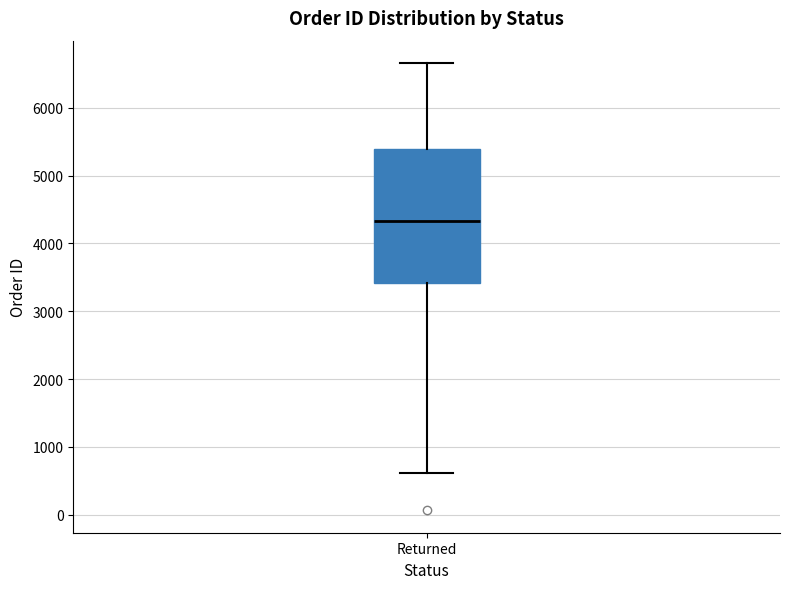

Transcribe this box plot: give where the median line is, the range the box spans, and where the two whiskers end, as read against the y-axis. The values are not printed on the chart, so give them approximately, as read against the axis.

median 4300, box 3400 to 5400, whiskers 600 to 6700